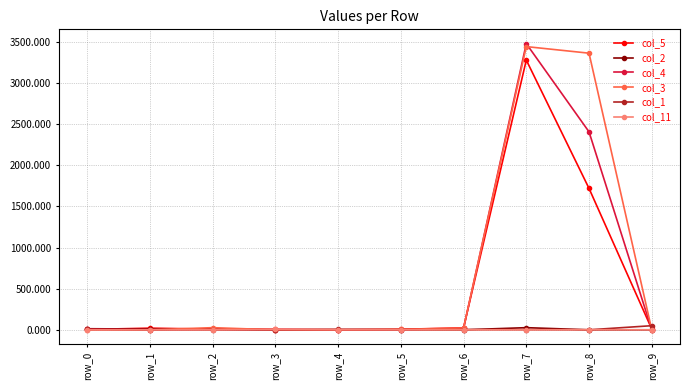

Which series has the largest total across all categories?

col_3